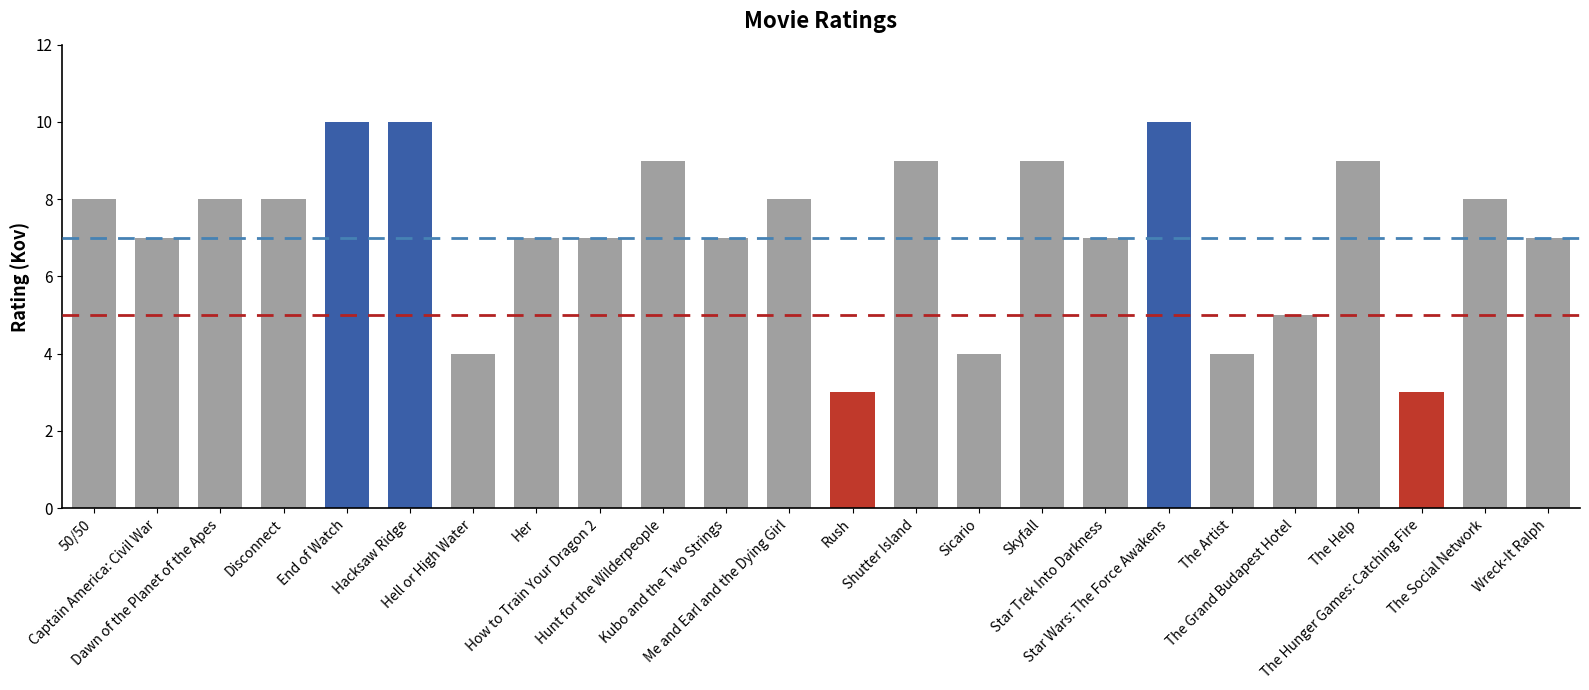

Is it true that the value at The Help is 16?

False